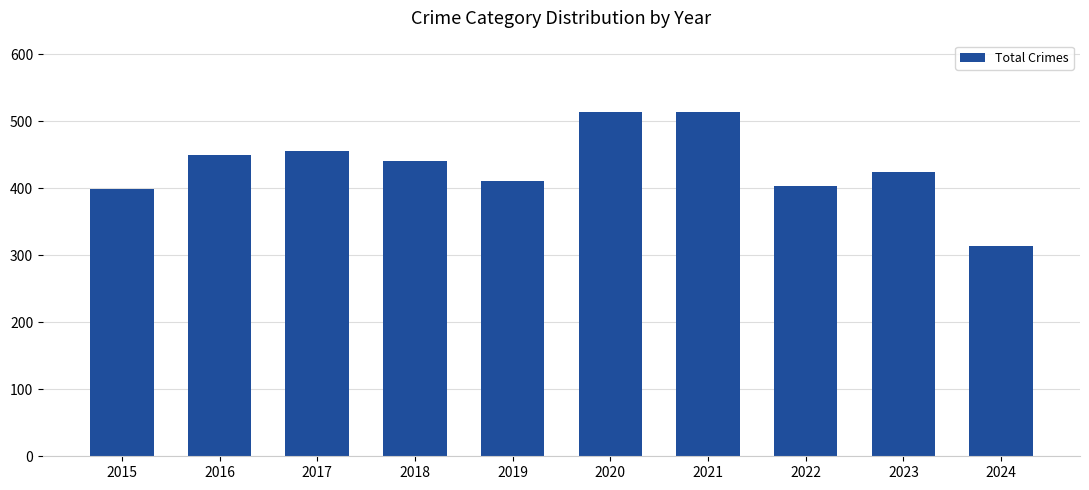

Which category has the lowest value across all series?

2024